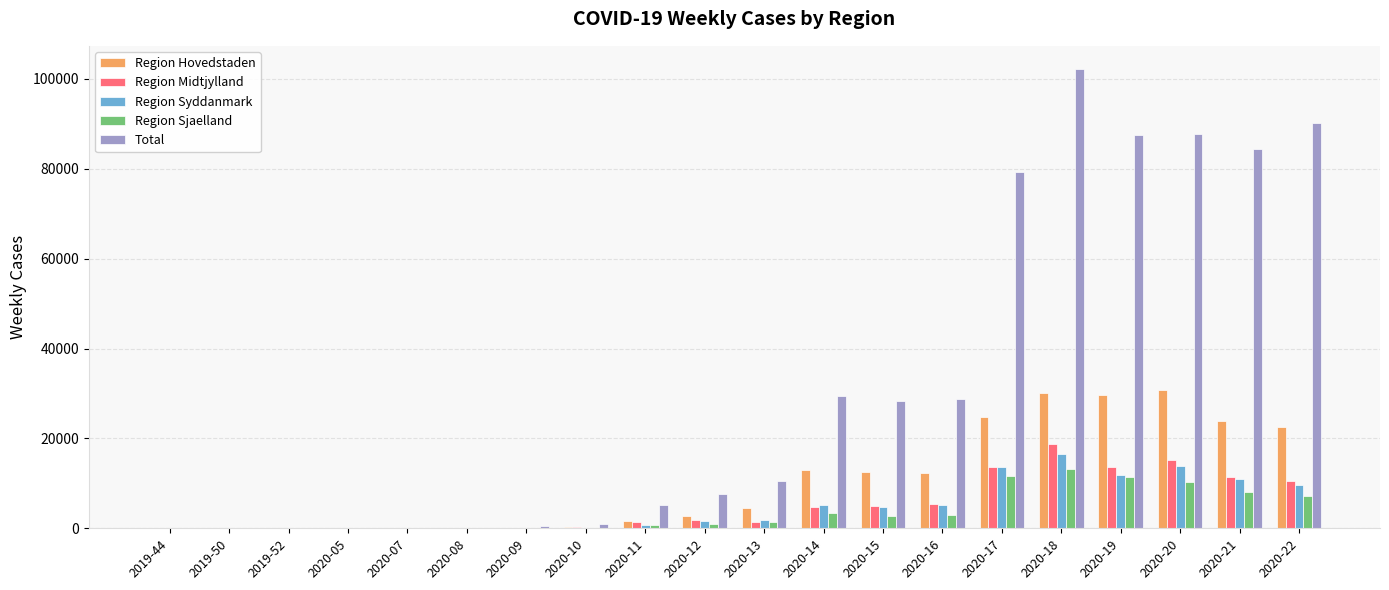

Between 2020-16 and 2020-17, which series saw the biggest shift?

Total